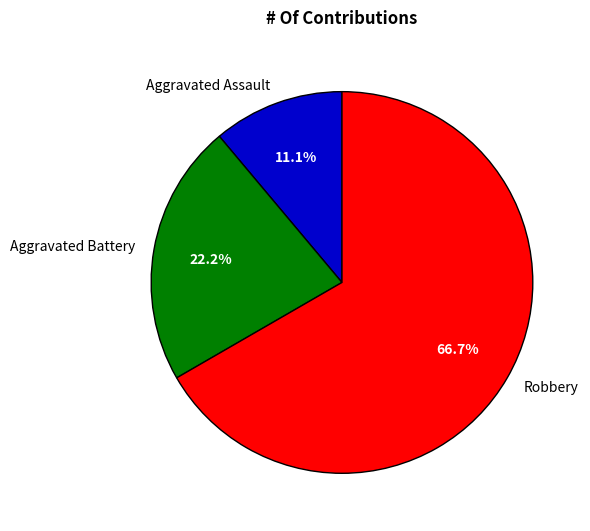

What portion of the pie excludes Aggravated Assault?

88.9%